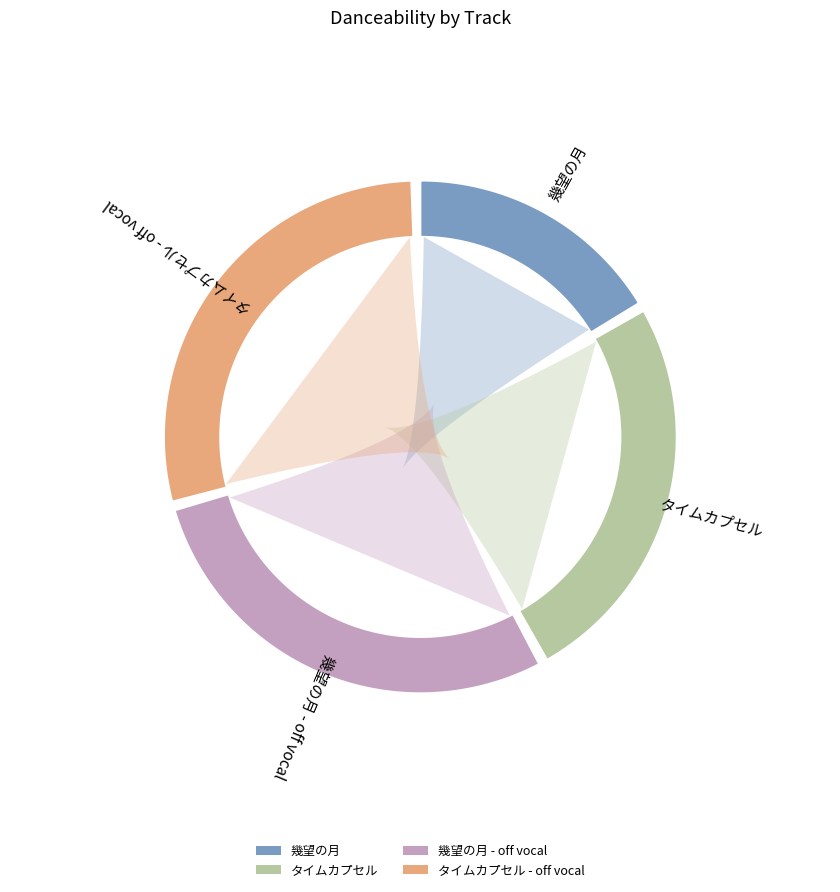

Between 幾望の月 and タイムカプセル - off vocal, which is larger?

タイムカプセル - off vocal